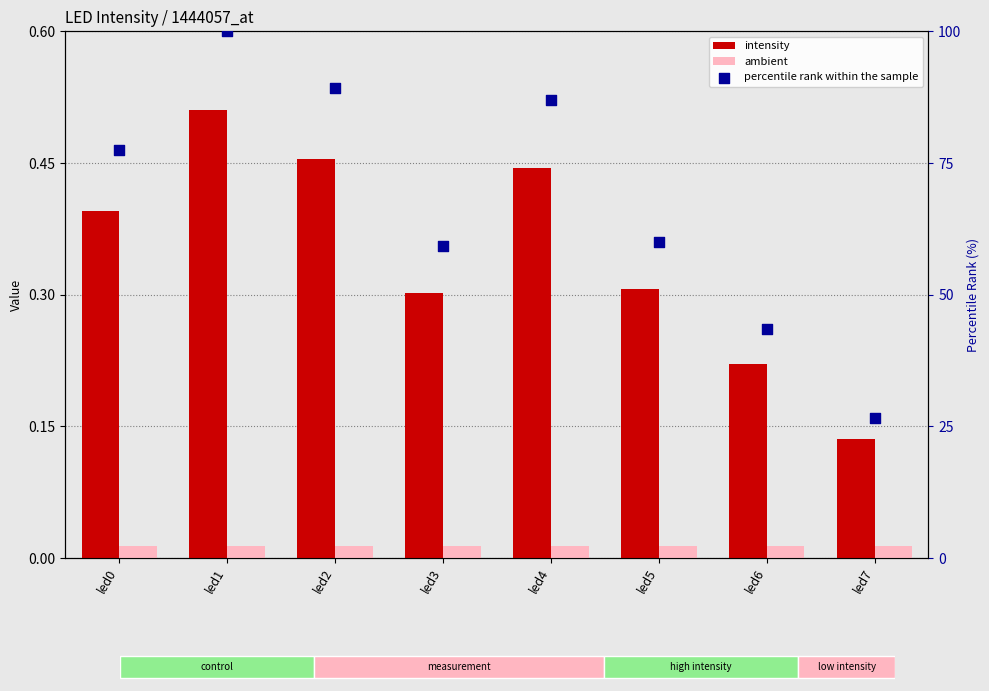

At how many categories does at least one series exceed 53?

6